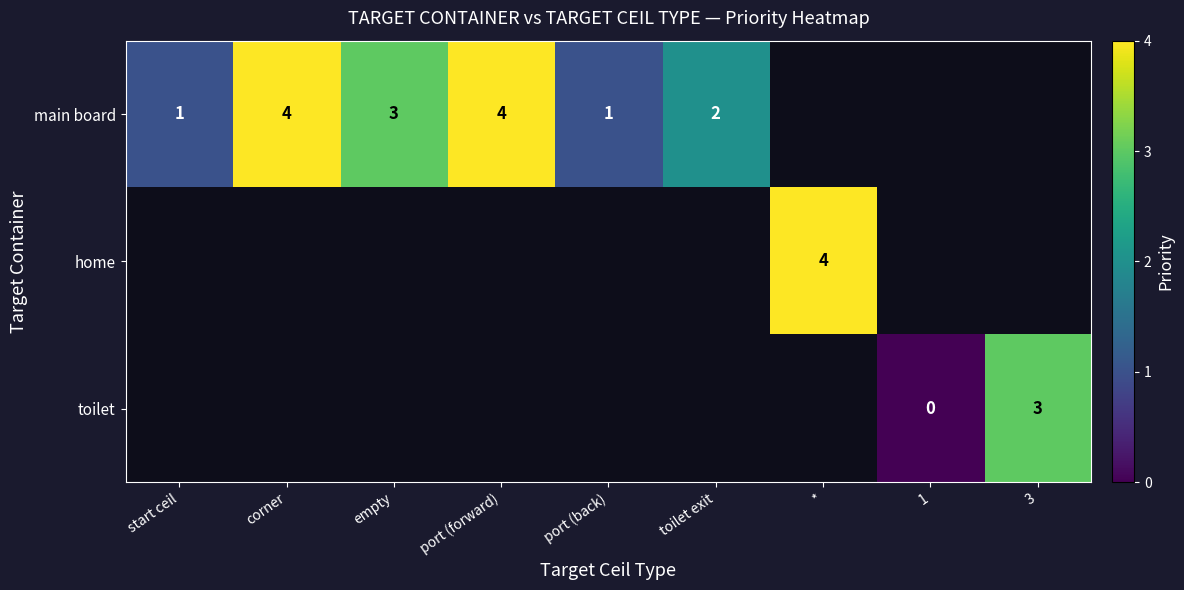

The main board series shows 6 at corner. True or false?

False